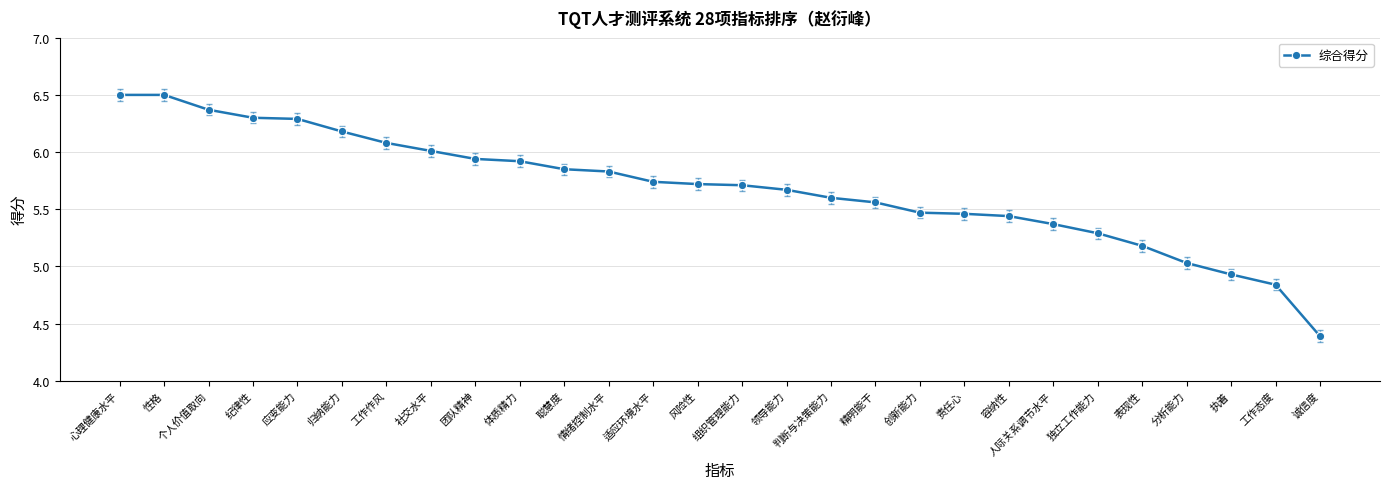

What is the approximate value at 归纳能力?

6.2